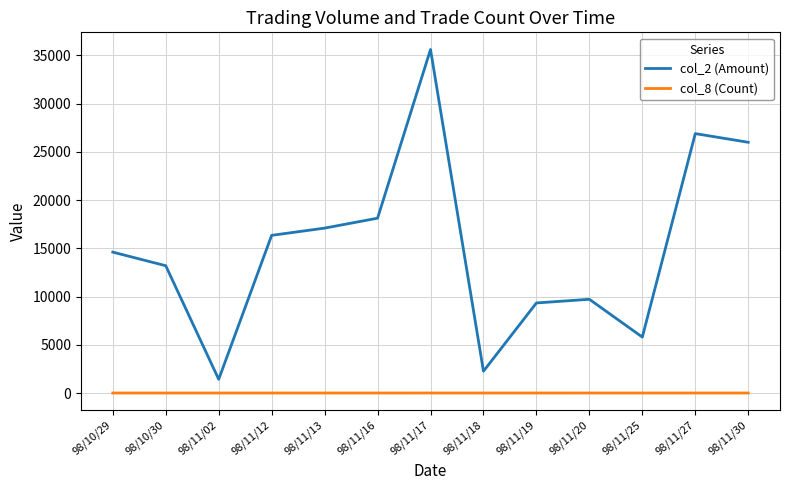

How many lines are shown in the chart?

2